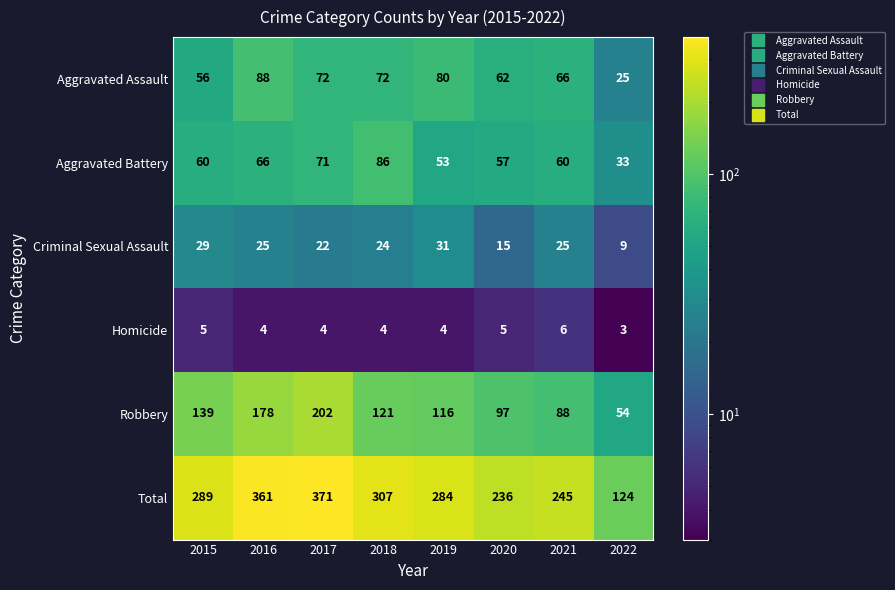

Is it true that Aggravated Assault equals 88 at 2016?

True